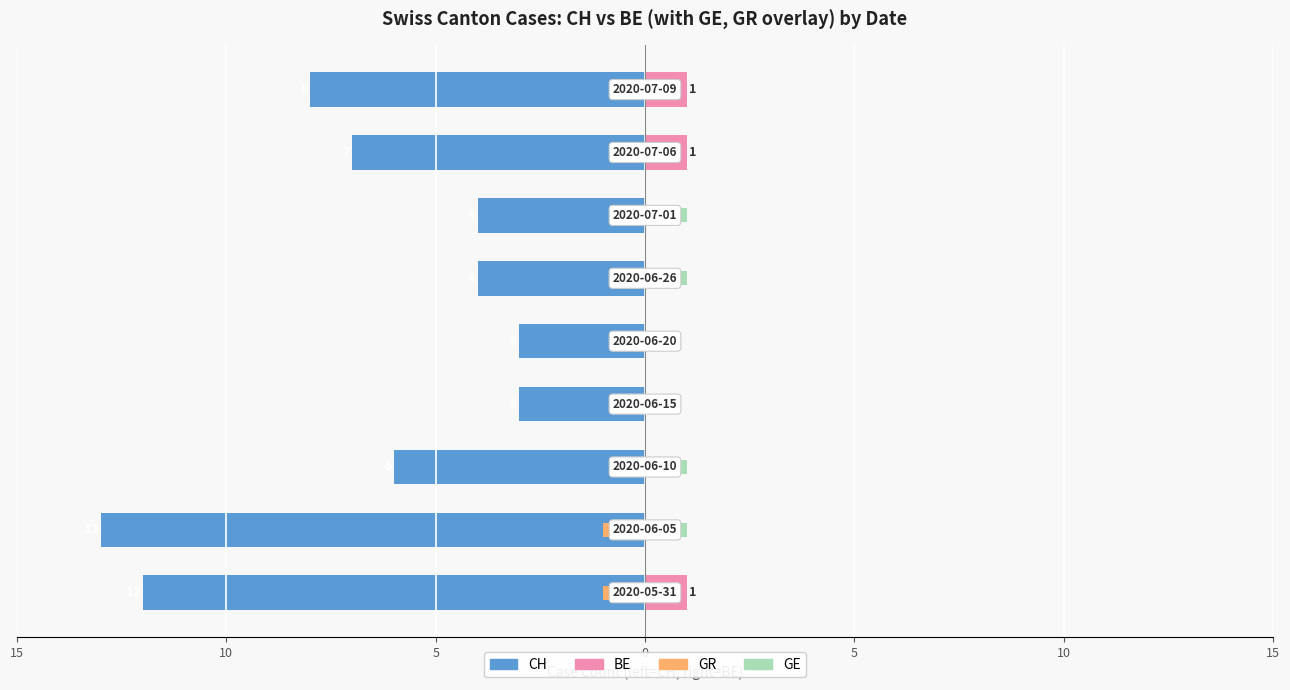

How many CH values are between -8 and -4?

5